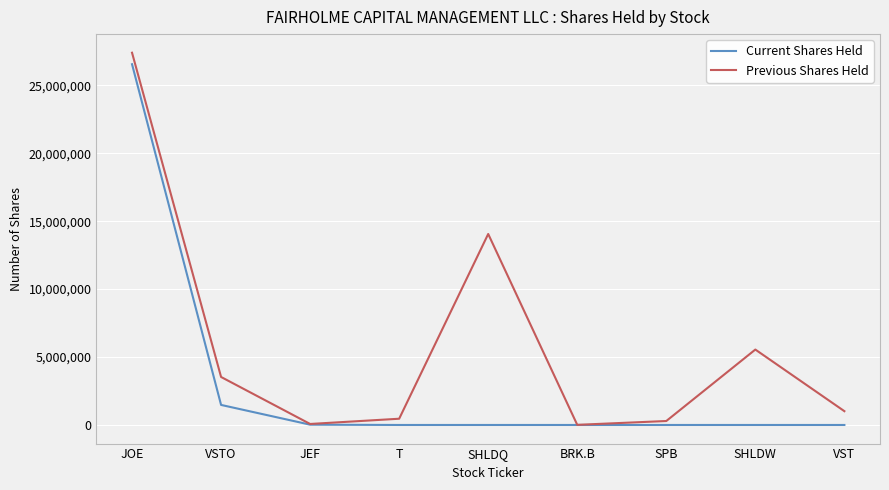

The value of Previous Shares Held at VSTO is 4952749.9. True or false?

False